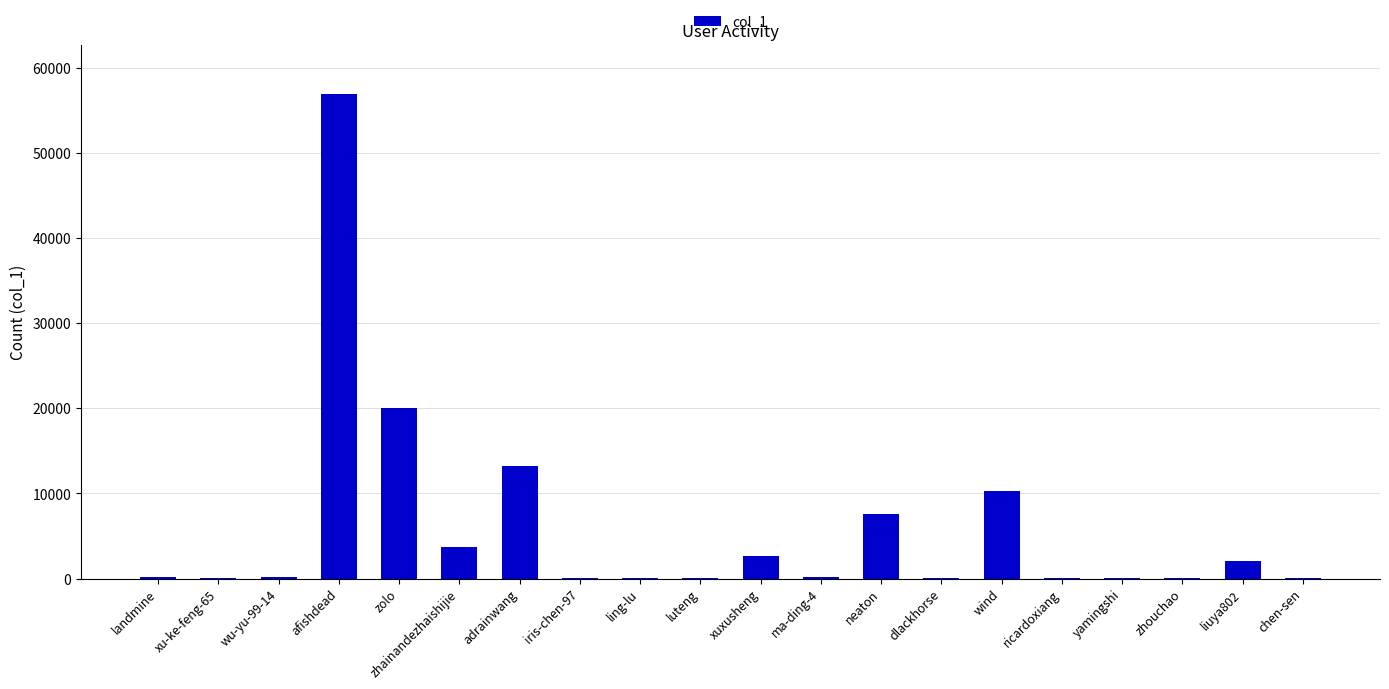

Which has a higher value, wu-yu-99-14 or wind?

wind